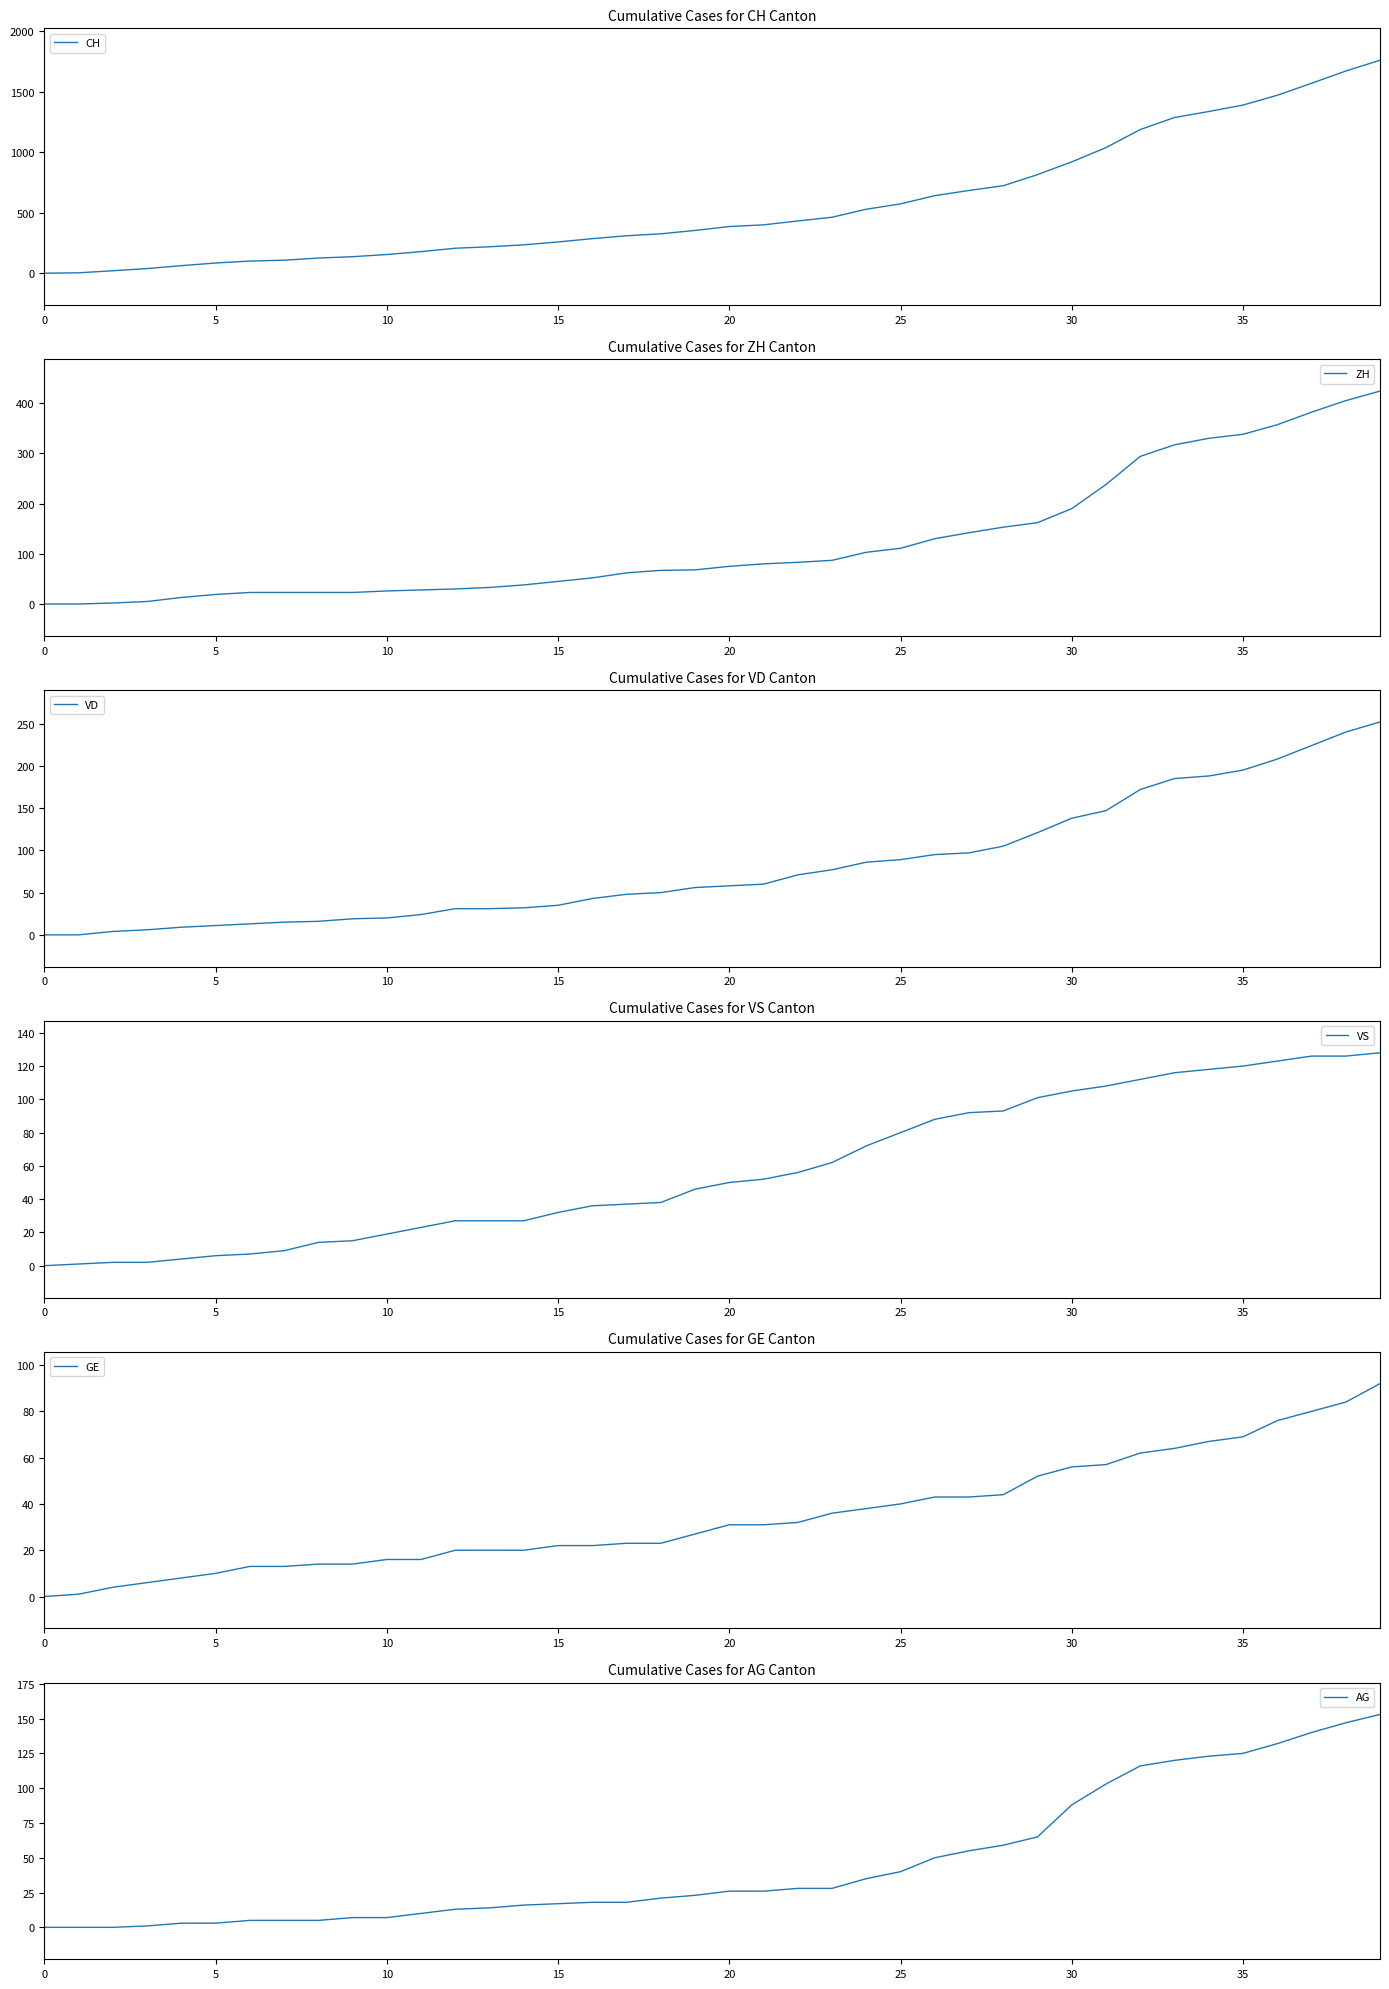

Count the number of categories in the chart.

40